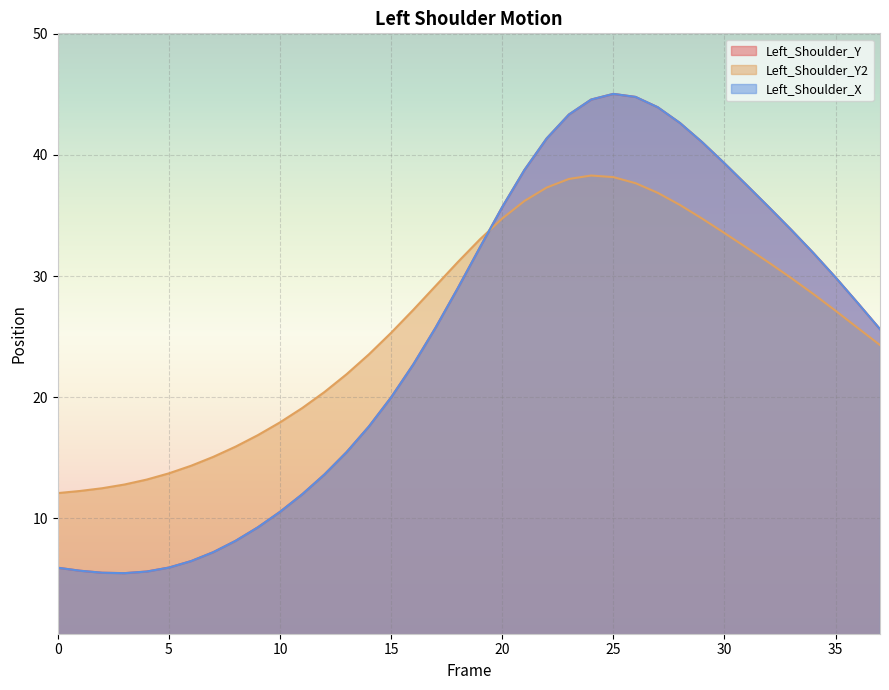

At which category is the sum across all series the highest?

25